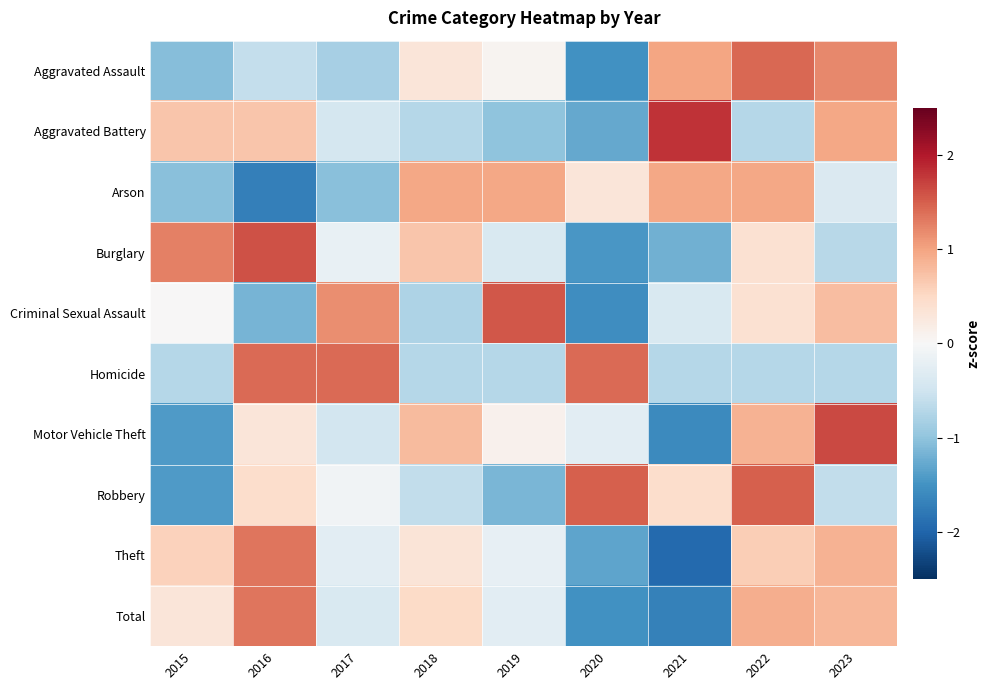

Which has a higher value, 2023 or 2019?

2023